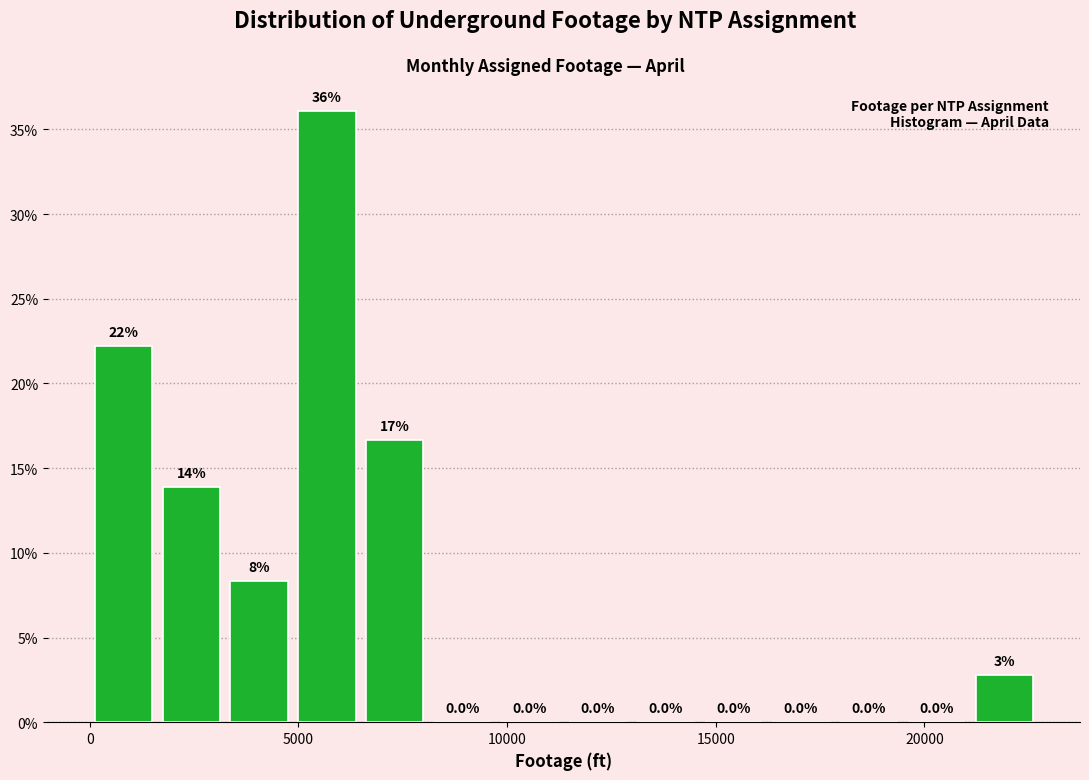

Around what value on the x-axis is the tallest bar? Give the approximate position of its centre, as read against the axis.

5500